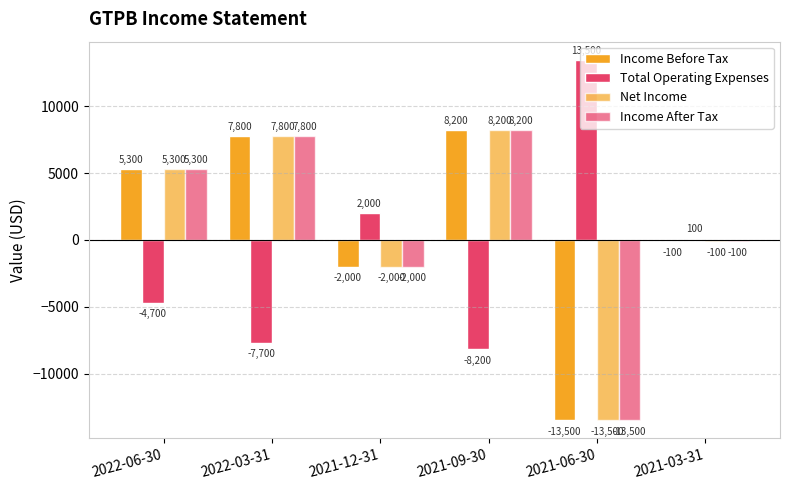

At which category is the sum across all series the highest?

2021-09-30